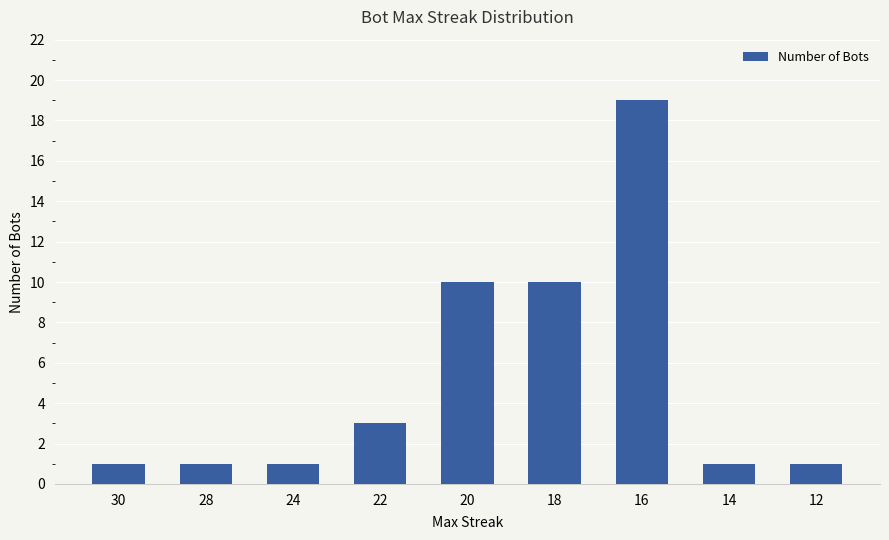

How many bars are there in total?

9